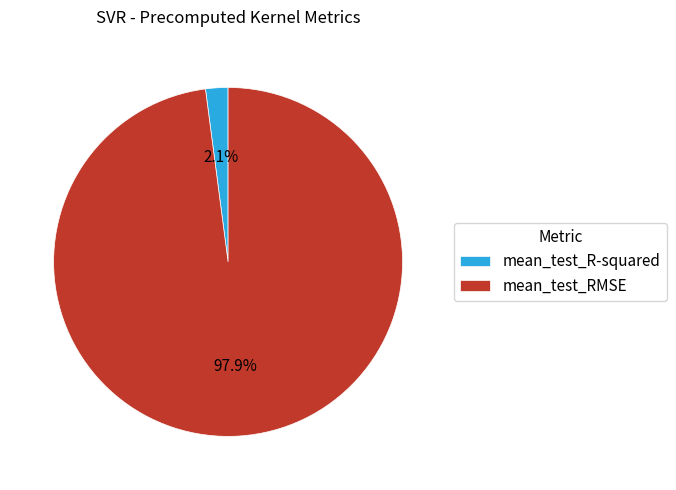

To the nearest percent, what is the combined percentage of mean_test_R-squared and mean_test_RMSE?

100%